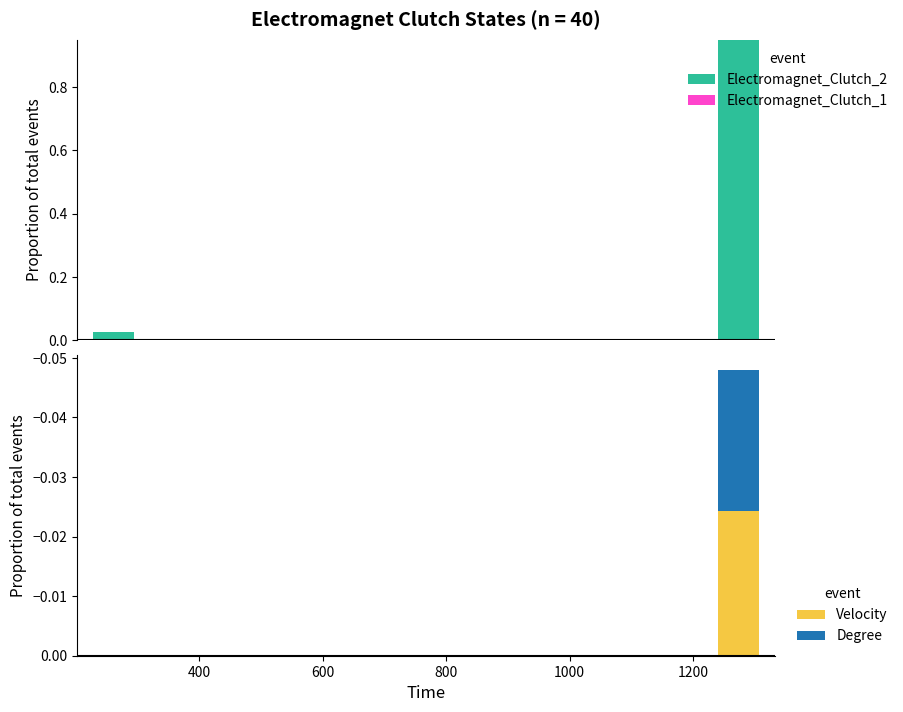

Count the number of data series in this chart.

4